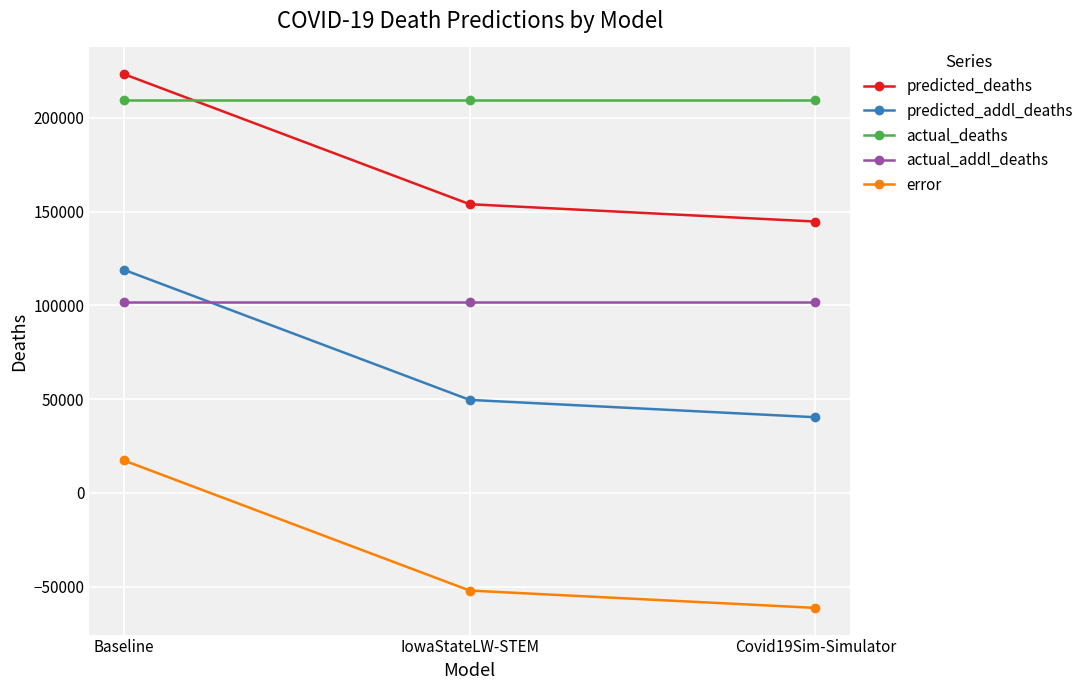

What is the spread (max minus min) of values at Baseline?

206077.0